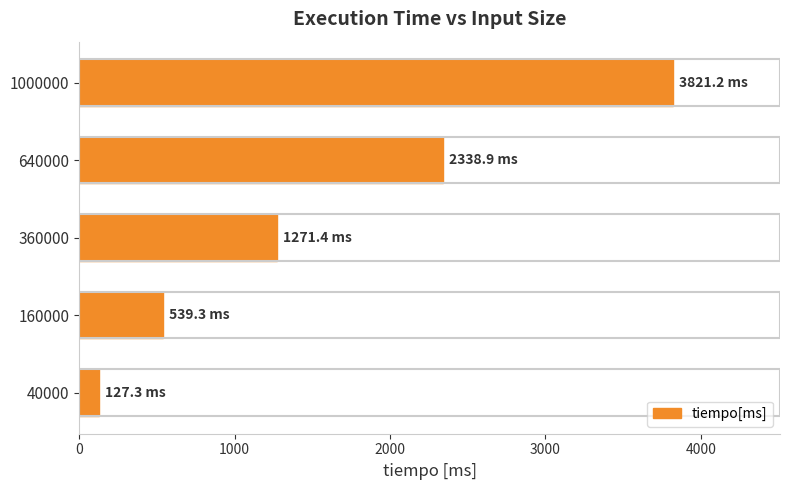

Does the chart contain any negative values?

No